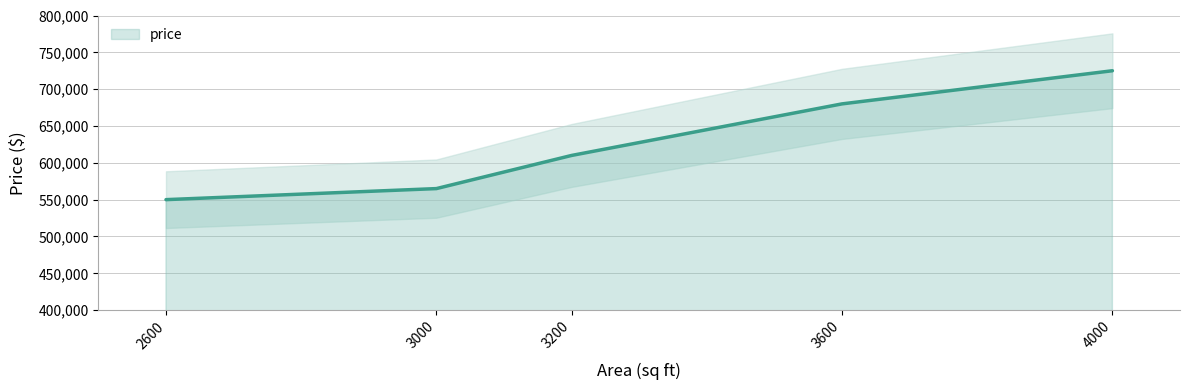

List the labels in order of value, largest first.

4000, 3600, 3200, 3000, 2600